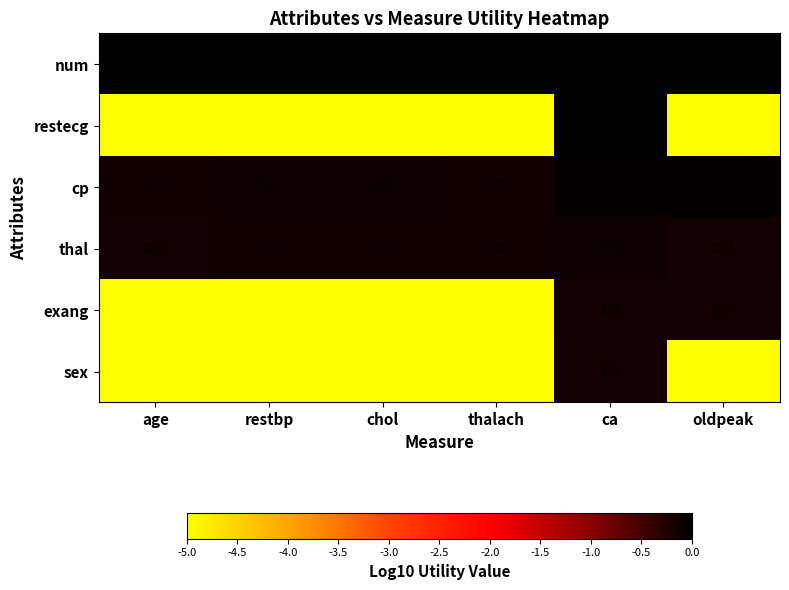

Rank the series at ca from lowest to highest value.

sex, exang, thal, cp, restecg, num